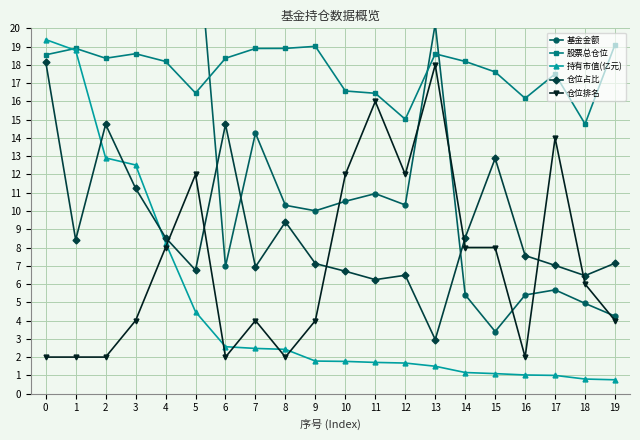

Which series has the largest total across all categories?

基金金额